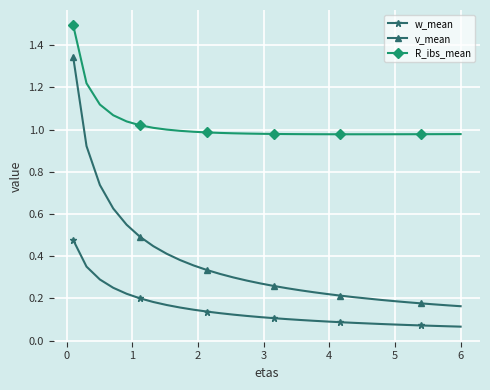

What is the sum of all R_ibs_mean values?

29.6